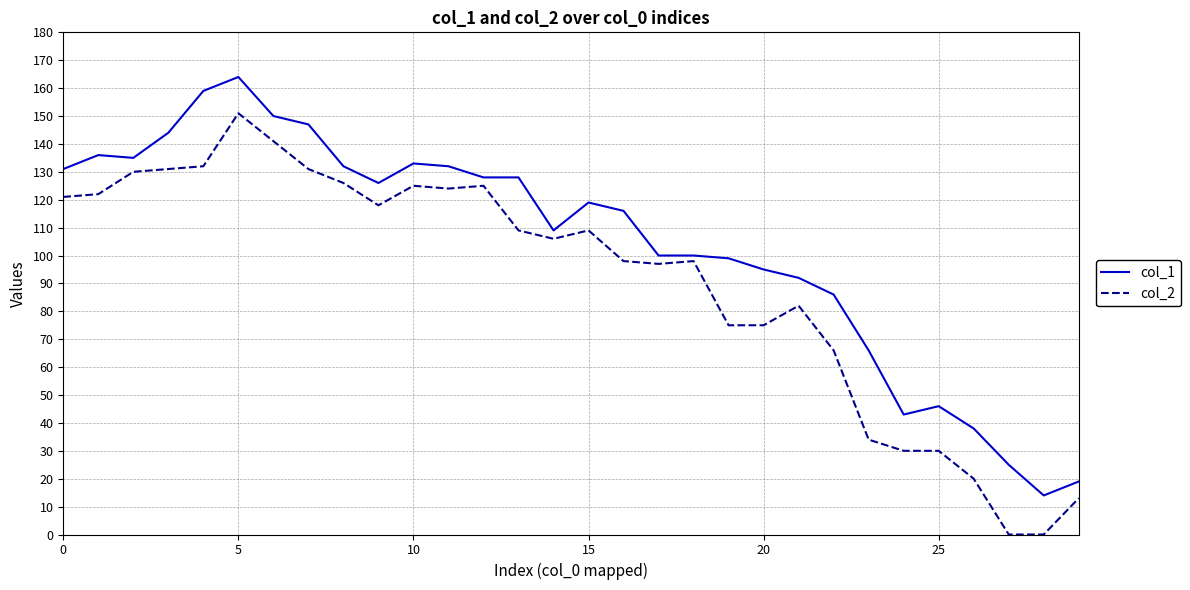

Reading right to left, transcribe all the data shown in this chart.

col_1: 19	14	25	38	46	43	66	86	92	95	99	100	100	116	119	109	128	128	132	133	126	132	147	150	164	159	144	135	136	131
col_2: 13	0	0	20	30	30	34	66	82	75	75	98	97	98	109	106	109	125	124	125	118	126	131	141	151	132	131	130	122	121